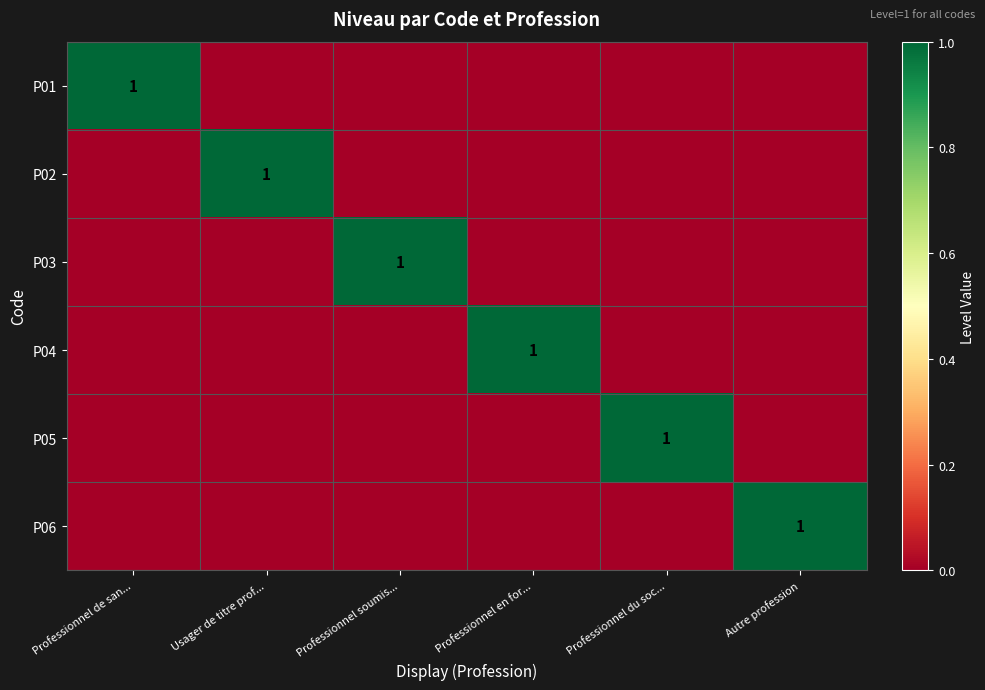

The P04 series shows 1 at Professionnel en for.... True or false?

True